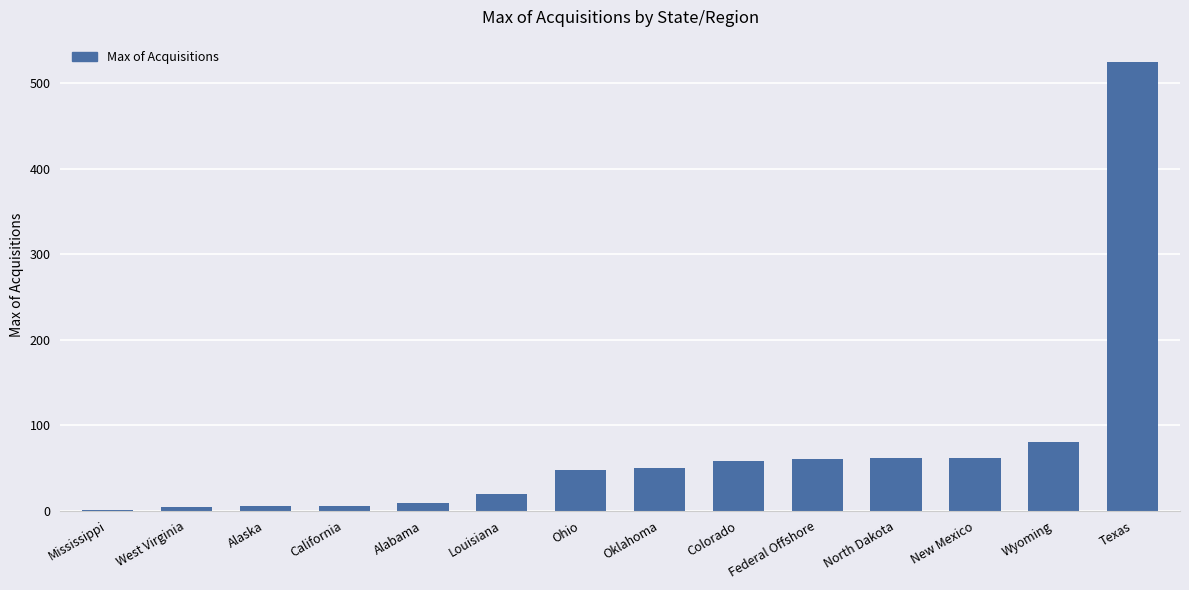

Where is the data nearest to the value 263?

Wyoming